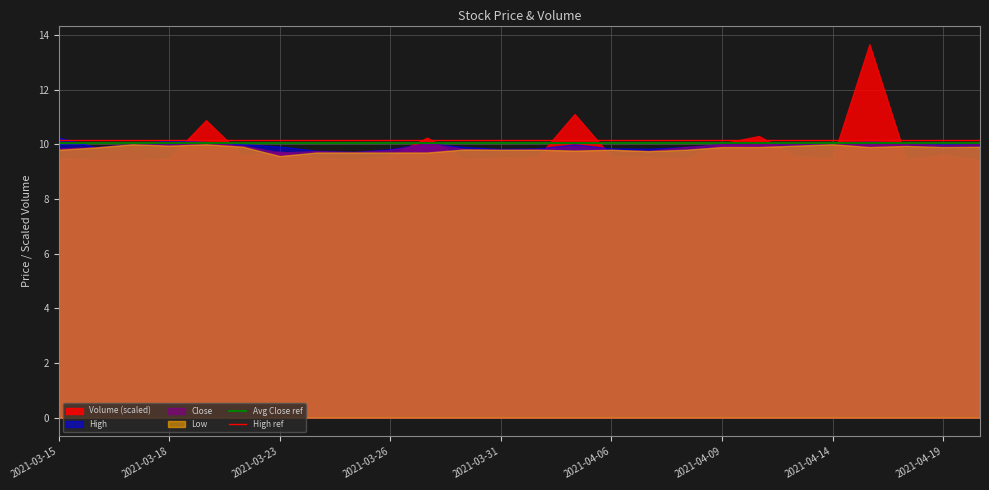

What is the spread (max minus min) of values at 2021-03-18?

0.7